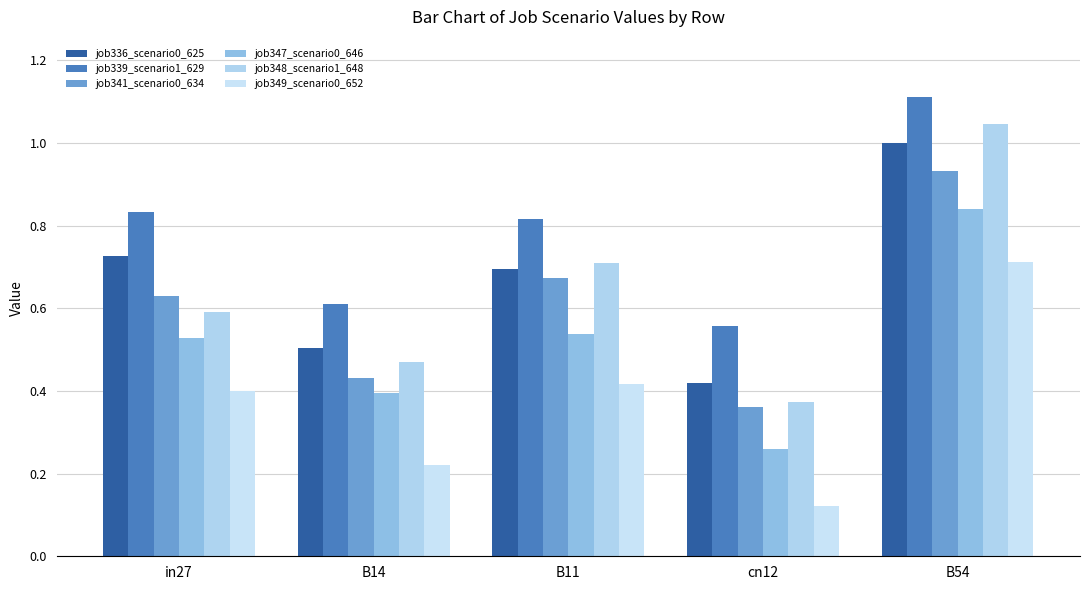

Rank the categories by job341_scenario0_634 value from highest to lowest.

B54, B11, in27, B14, cn12